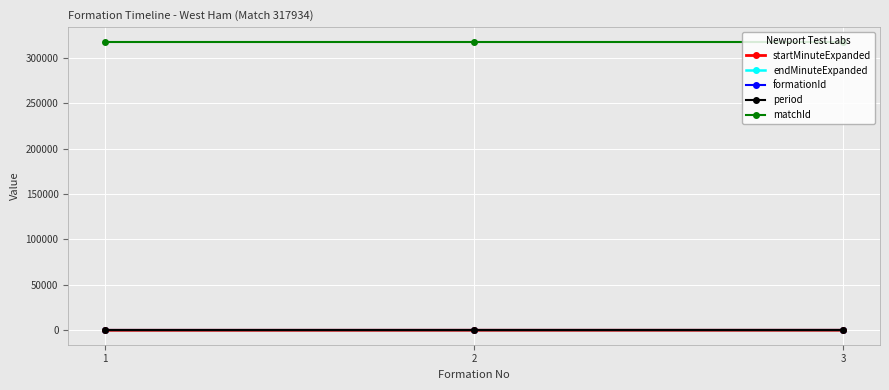

What is the highest value of the matchId series?

317934